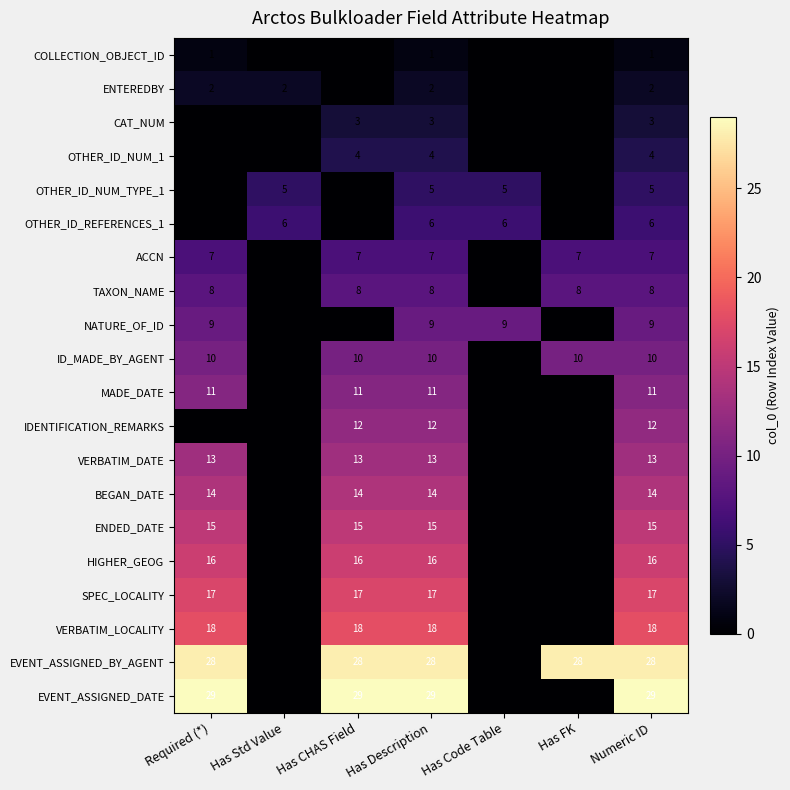

The HIGHER_GEOG series shows 16 at Has CHAS Field. True or false?

True